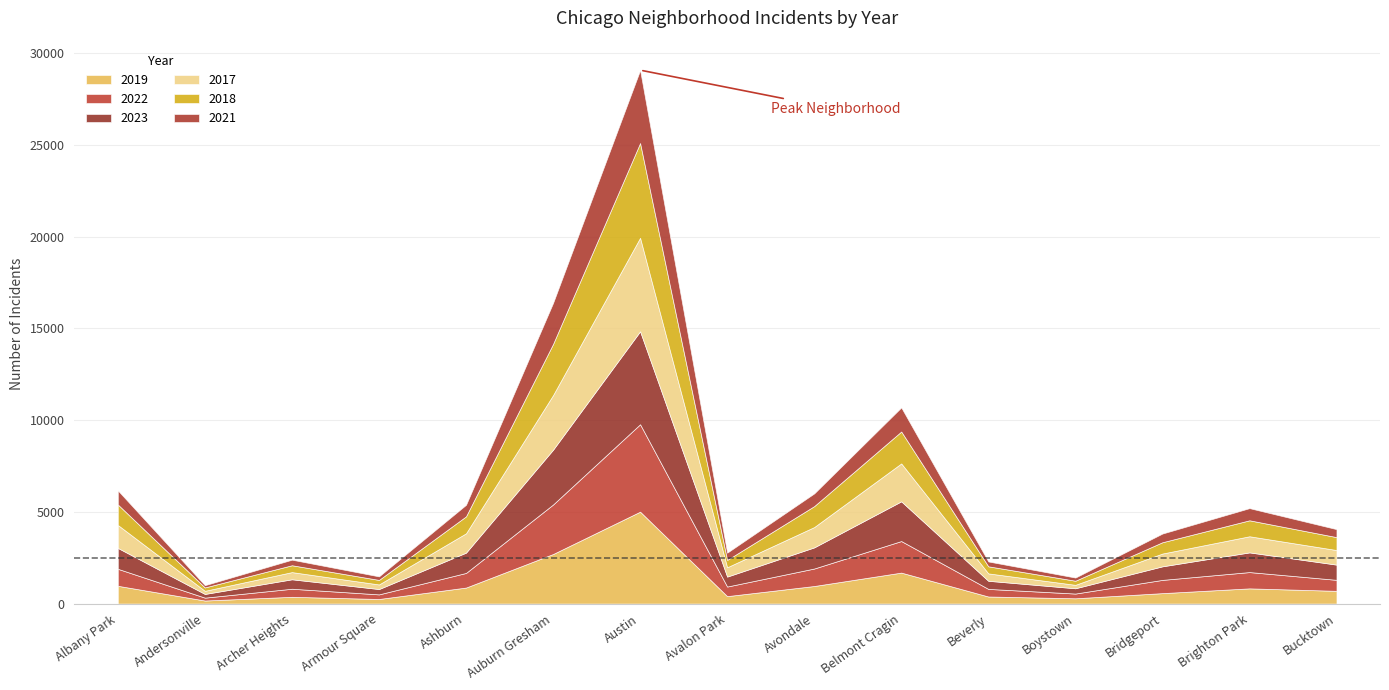

How many values in the 2021 series are below 474?

7